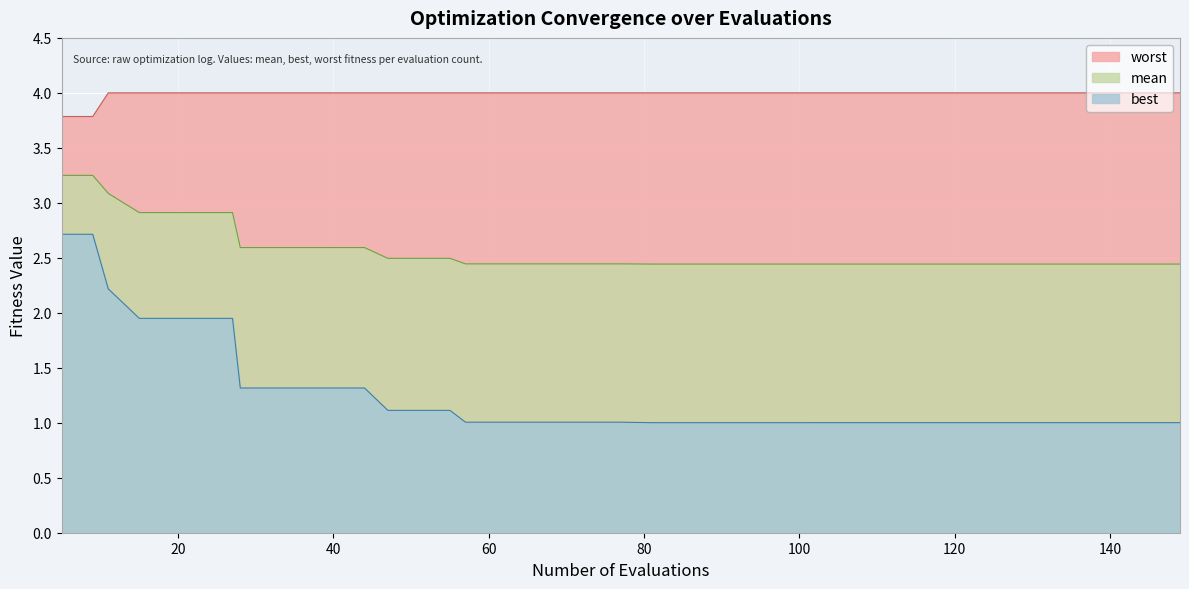

True or false: best and worst cross at least once.

False